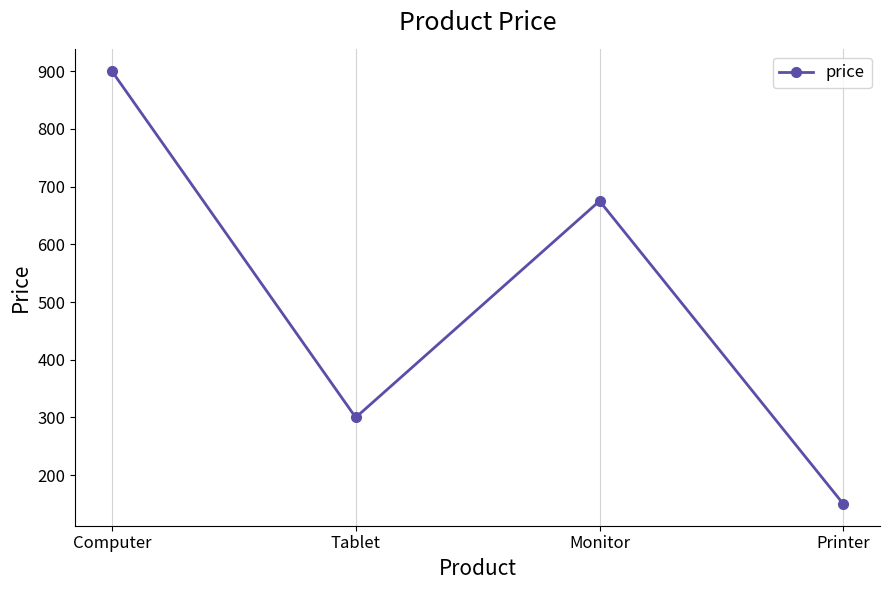

What is the ratio of the value at Printer to the value at Tablet?

0.5